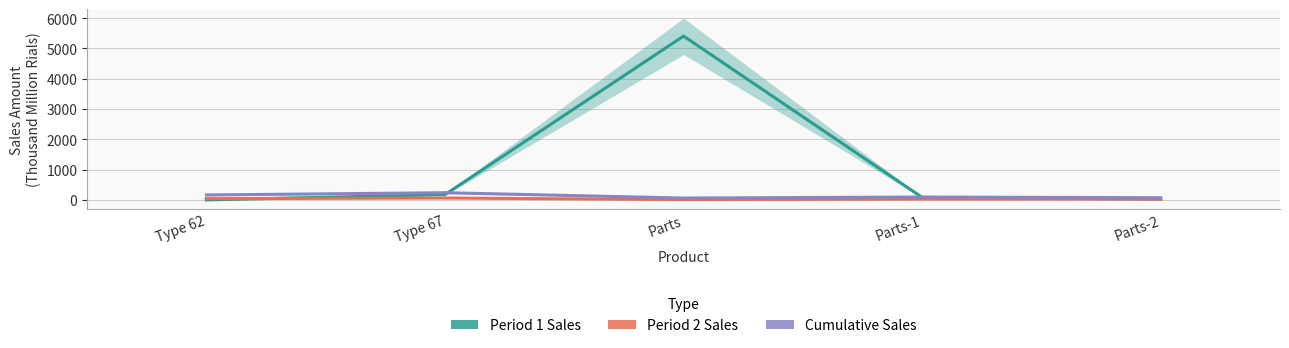

In Period 1 (col_12), how many points are higher than both neighbors (excluding endpoints)?

1